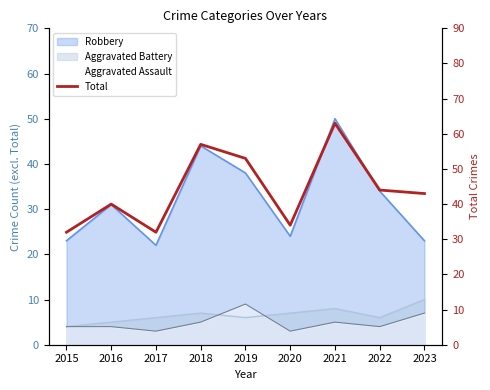

The value at 2019 is 16. True or false?

False